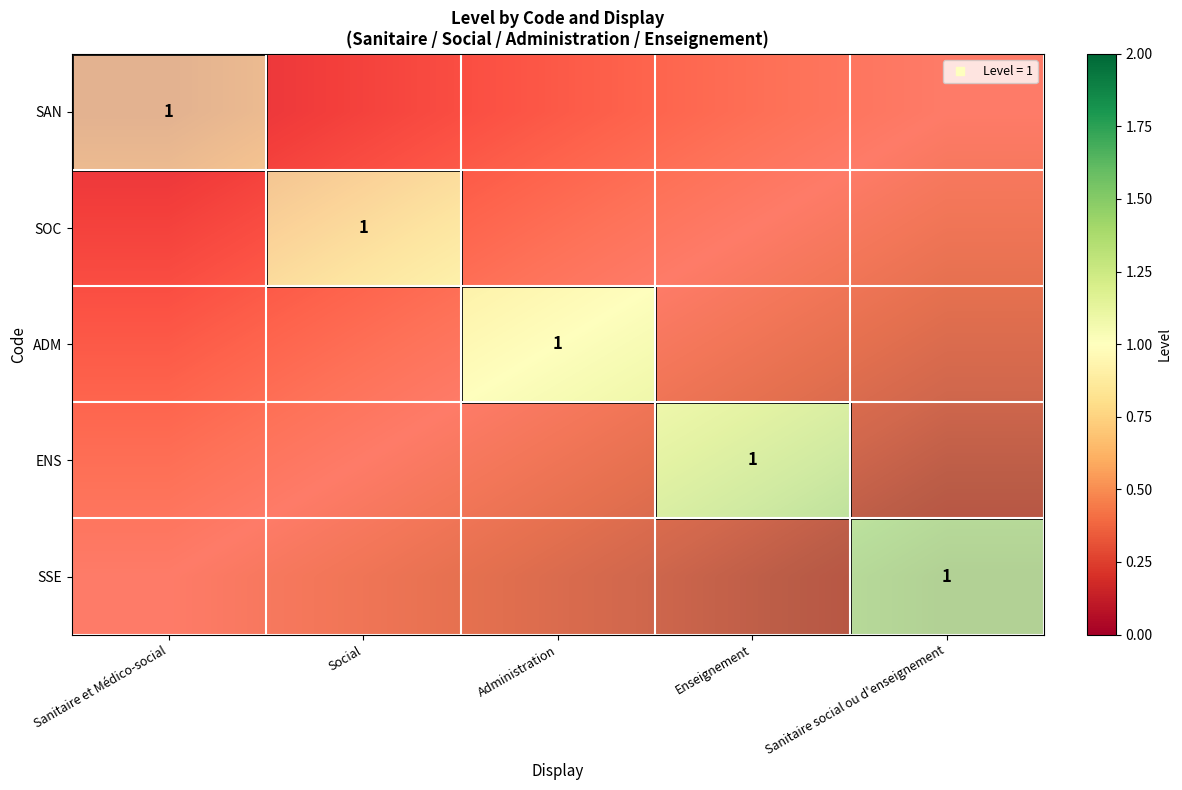

What is the spread (max minus min) of values at Administration?

0.5